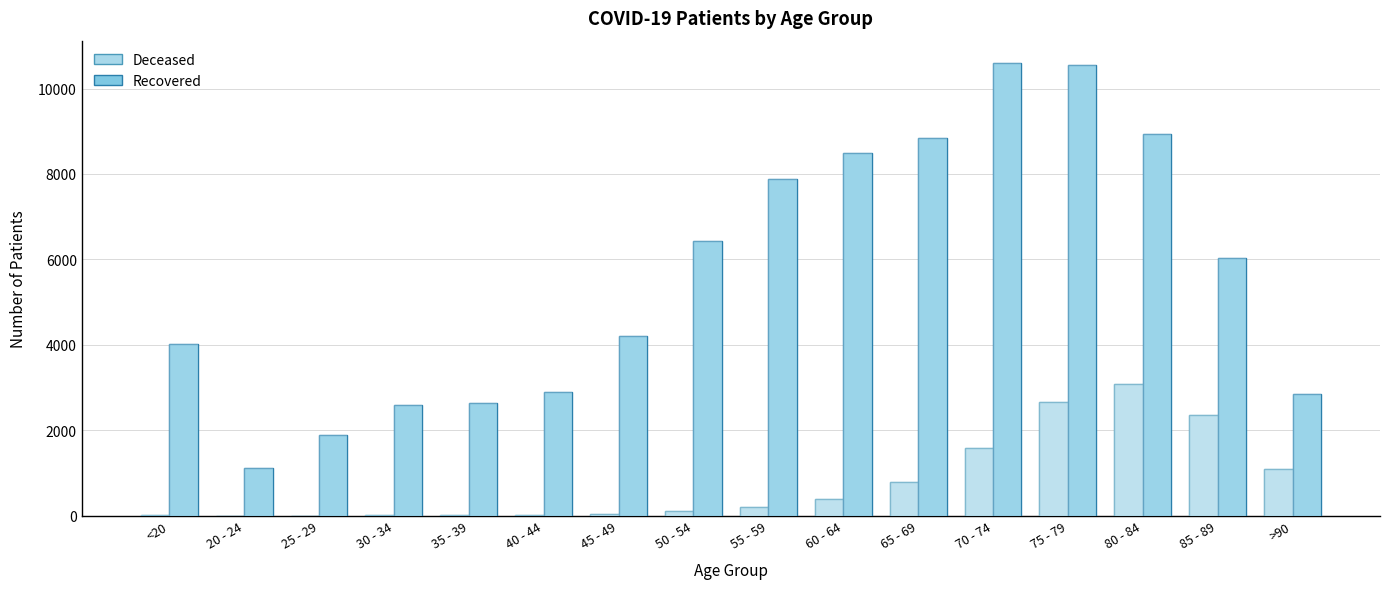

Where is patients_recovered nearest to the value 5849?

85 - 89